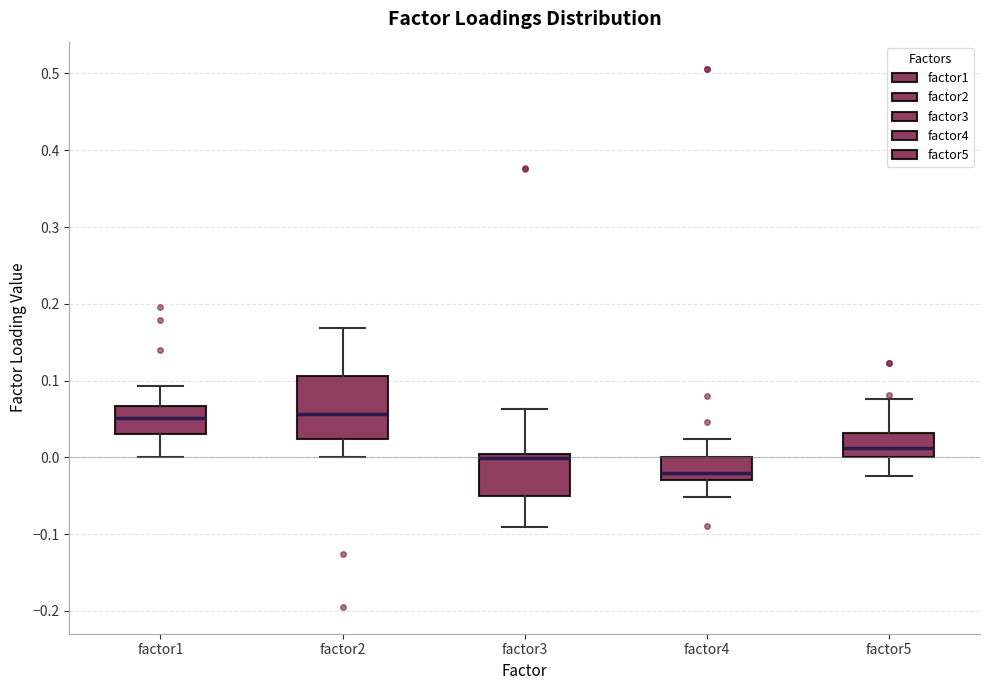

Reading left to right, transcribe this box plot: for each box, give where its median line is, the range the box spans, and where its two whiskers end, as read against the y-axis. The values are not printed on the chart, so give them approximately, as read against the axis.

factor1: median 0.05, box 0.03 to 0.07, whiskers 0.00 to 0.09
factor2: median 0.06, box 0.02 to 0.11, whiskers 0.00 to 0.17
factor3: median 0.00 (just below the box's upper edge), box -0.05 to 0.00, whiskers -0.09 to 0.06
factor4: median -0.02, box -0.03 to 0.00, whiskers -0.05 to 0.02
factor5: median 0.01, box 0.00 to 0.03, whiskers -0.02 to 0.08